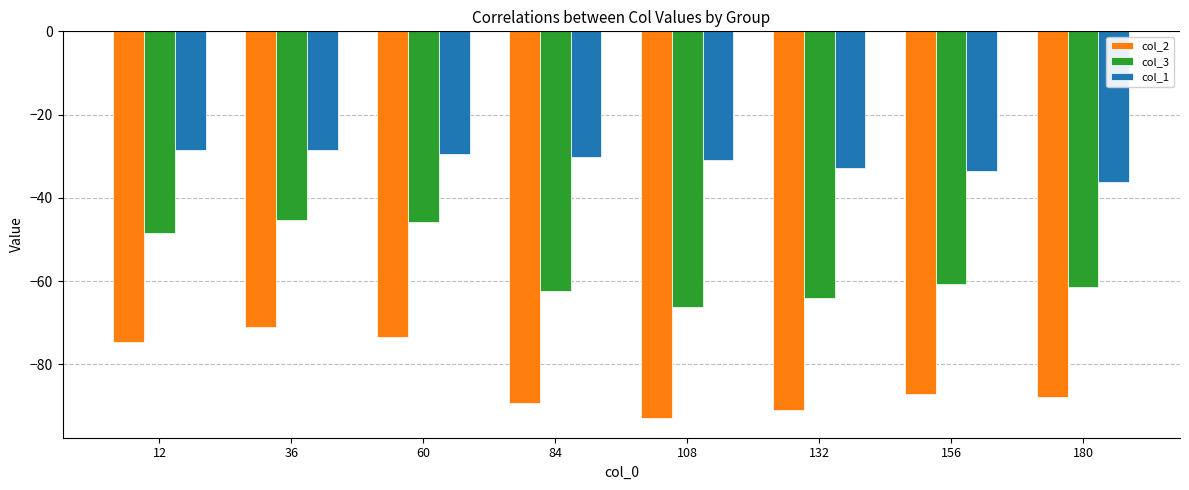

Does the chart contain any negative values?

Yes